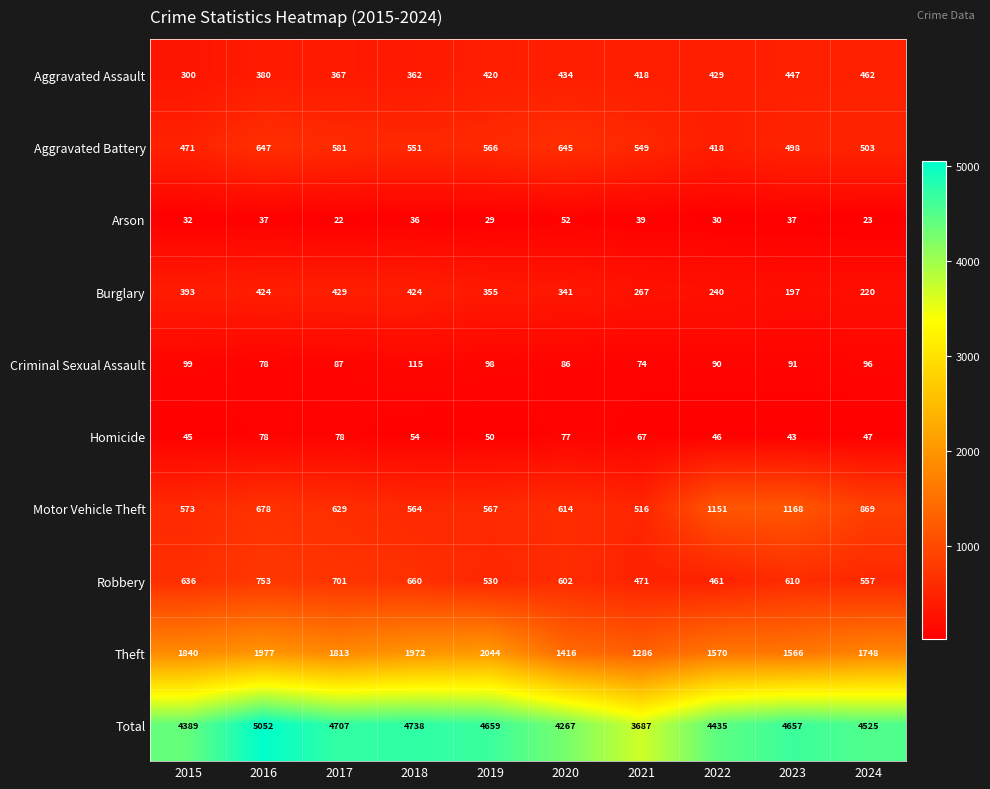

At which category does the chart reach its minimum across all series?

2017